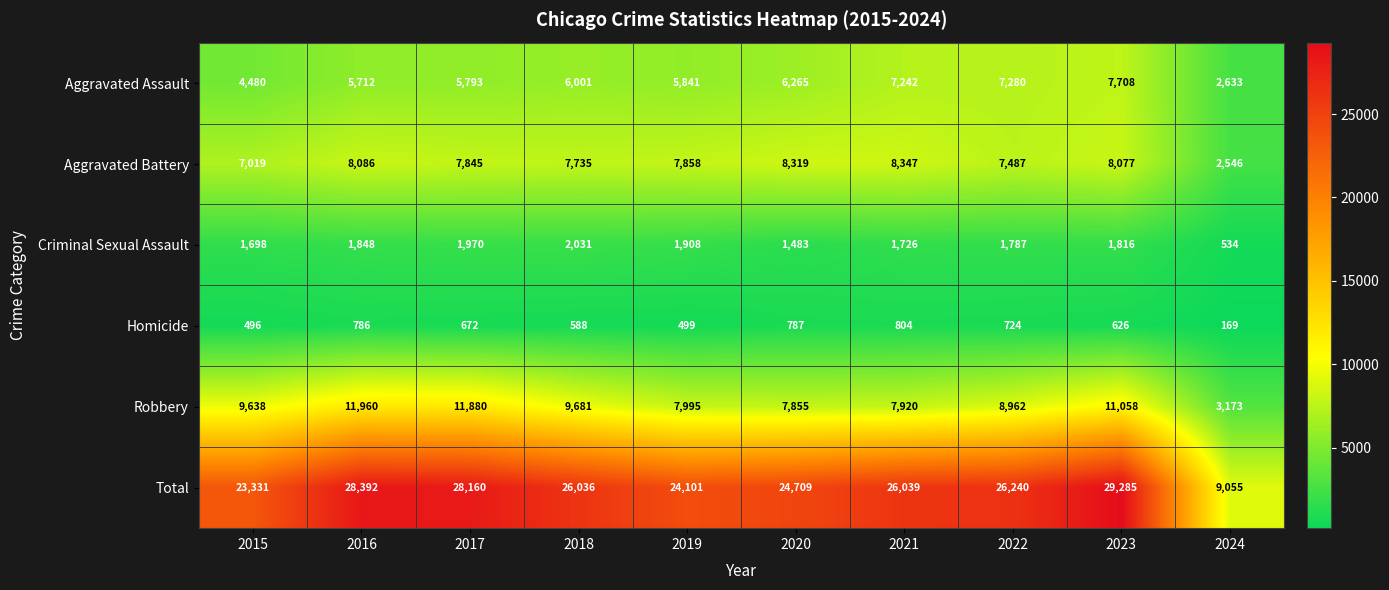

At 2015, list the series in order from smallest to largest.

Homicide, Criminal Sexual Assault, Aggravated Assault, Aggravated Battery, Robbery, Total